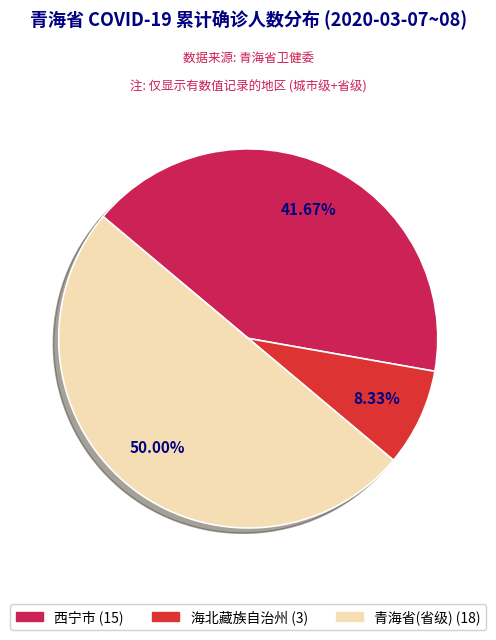

To the nearest percent, what portion does 西宁市 represent?

42%